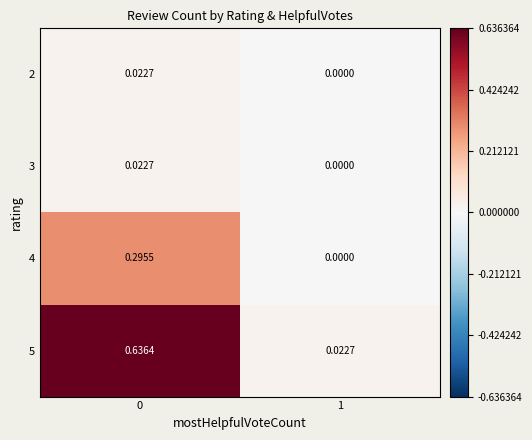

Rank the series by their maximum value, from highest to lowest.

5, 4, 2, 3